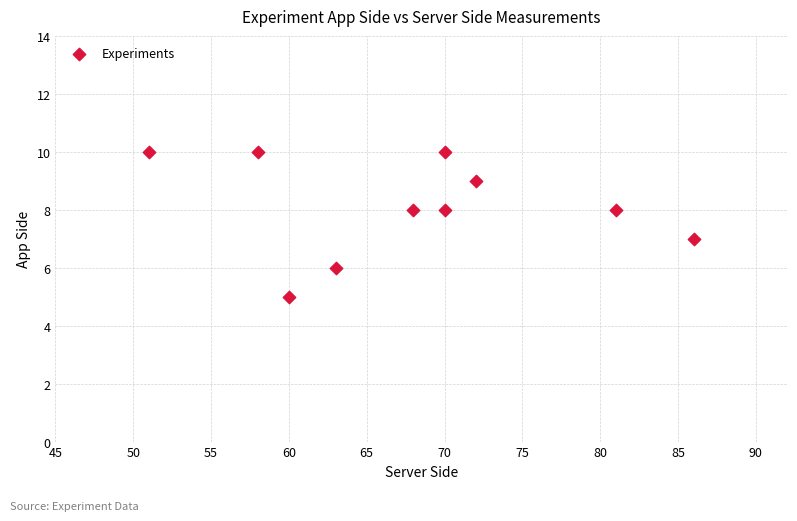

What is the range of Y values (max minus min)?

5